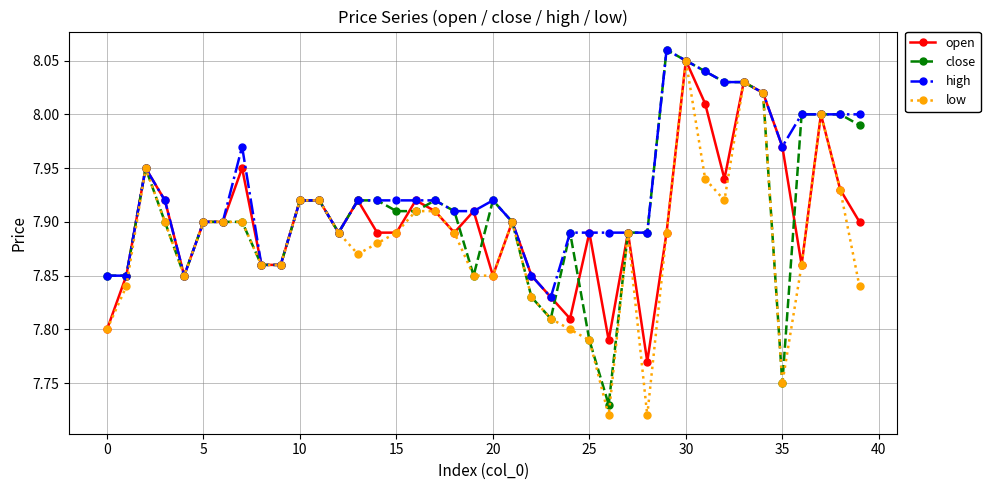

Rank the series by their average value, from highest to lowest.

high, close, open, low